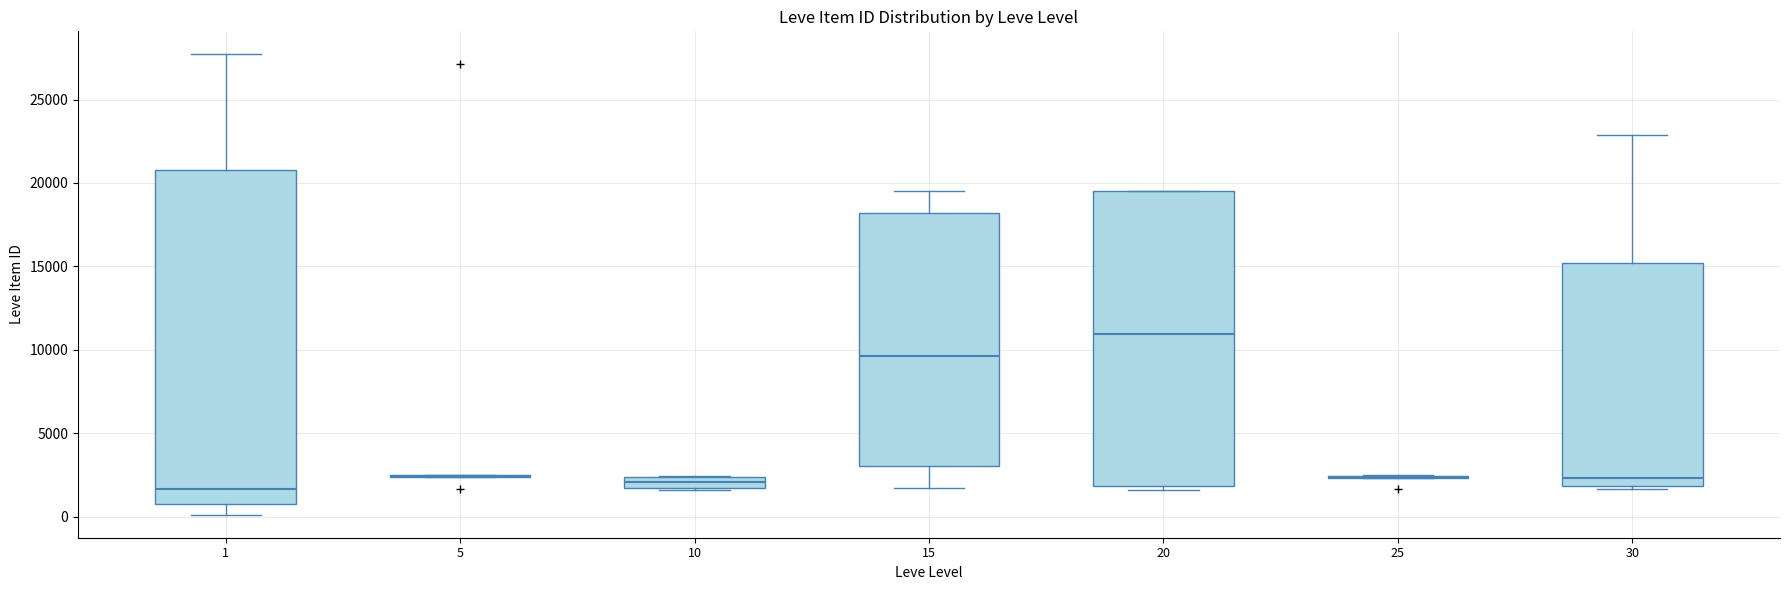

Which box is the tallest, from its lower edge to its upper edge?

1